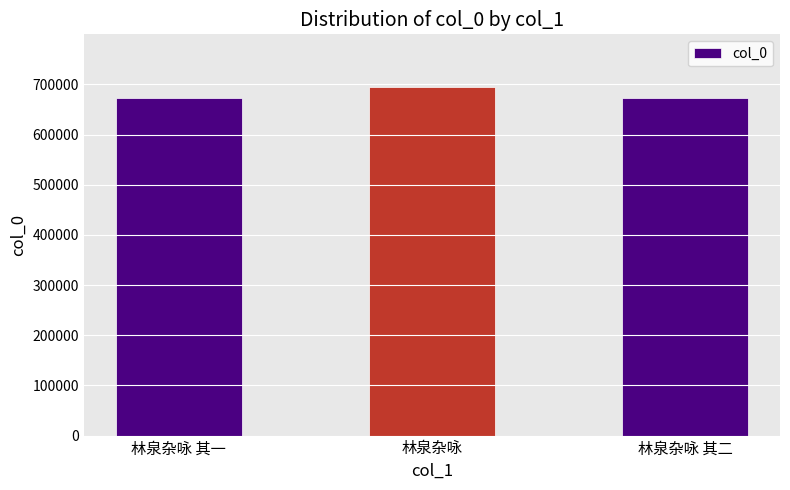

Which label corresponds to the largest value in the chart?

林泉杂咏